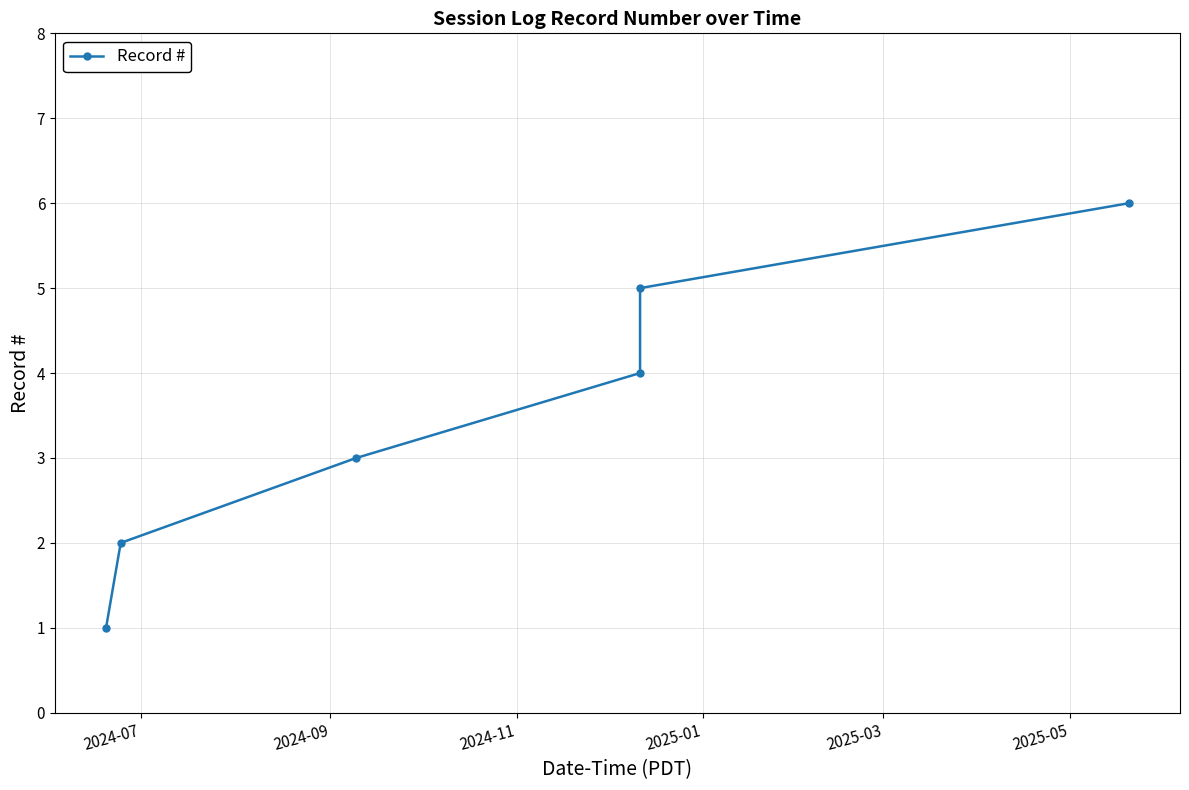

What is the sum of all values?

21